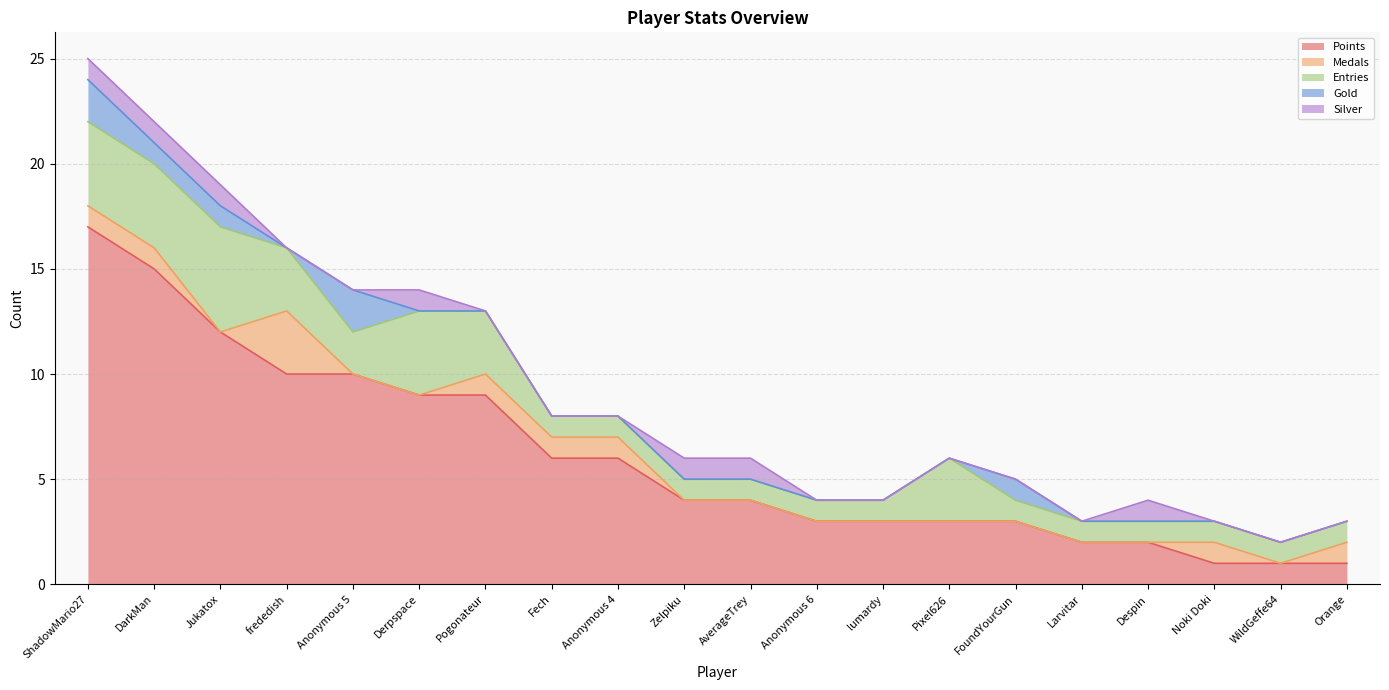

Which series has the largest range (max minus min)?

Points